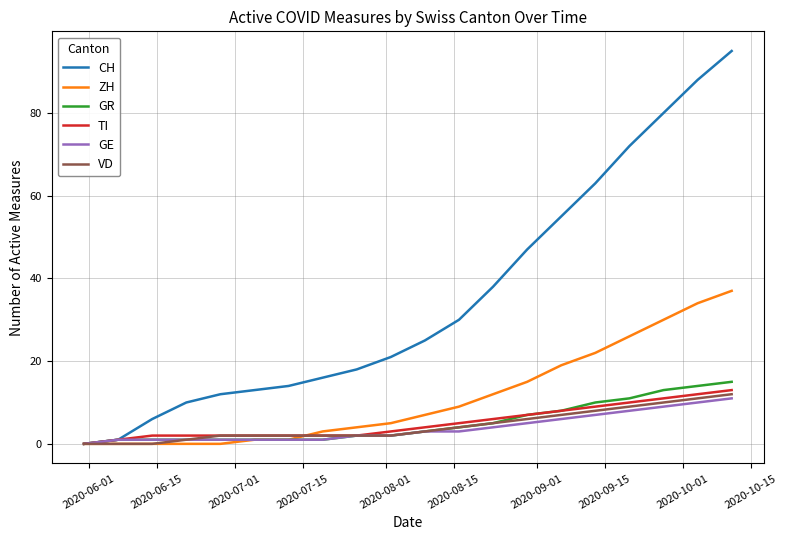

Which series has the widest spread of values?

CH